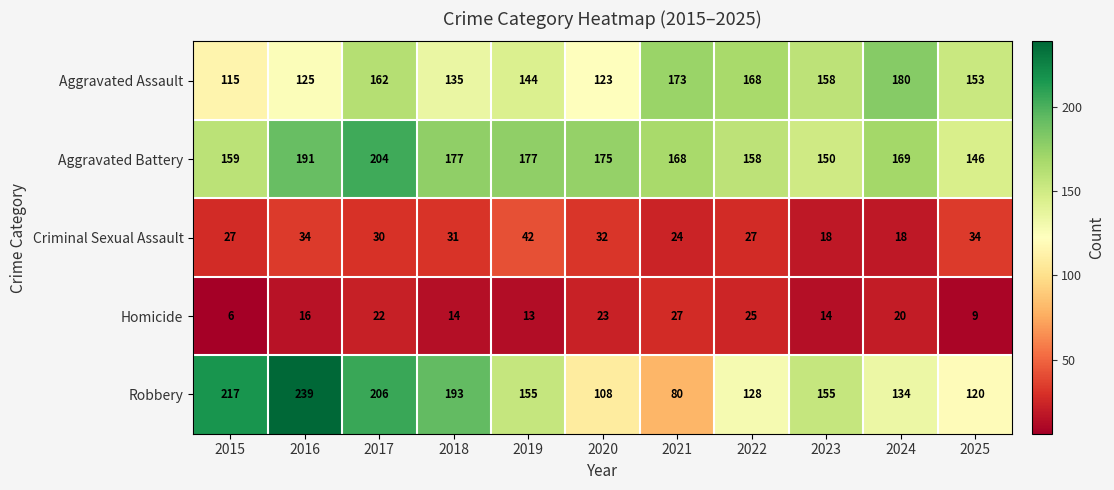

At which category is the sum across all series the highest?

2017